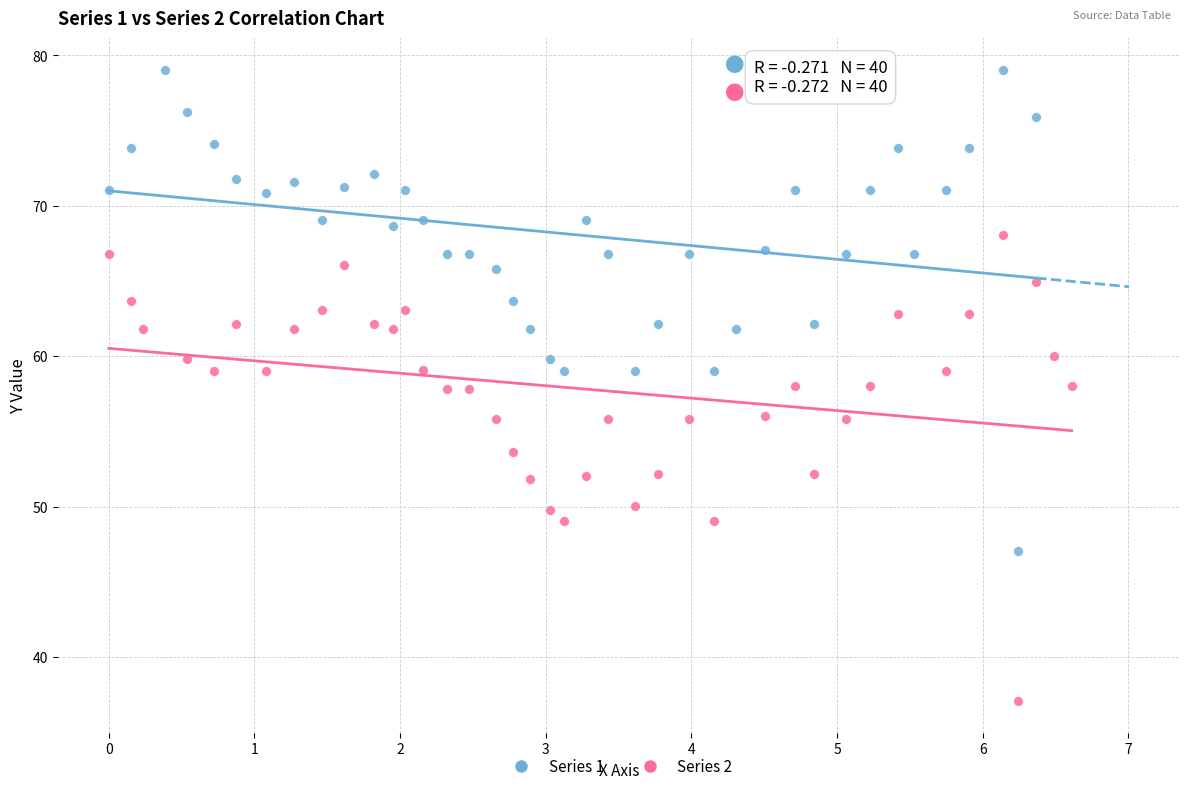

What are all the series names shown in the legend?

Series 1, Series 2